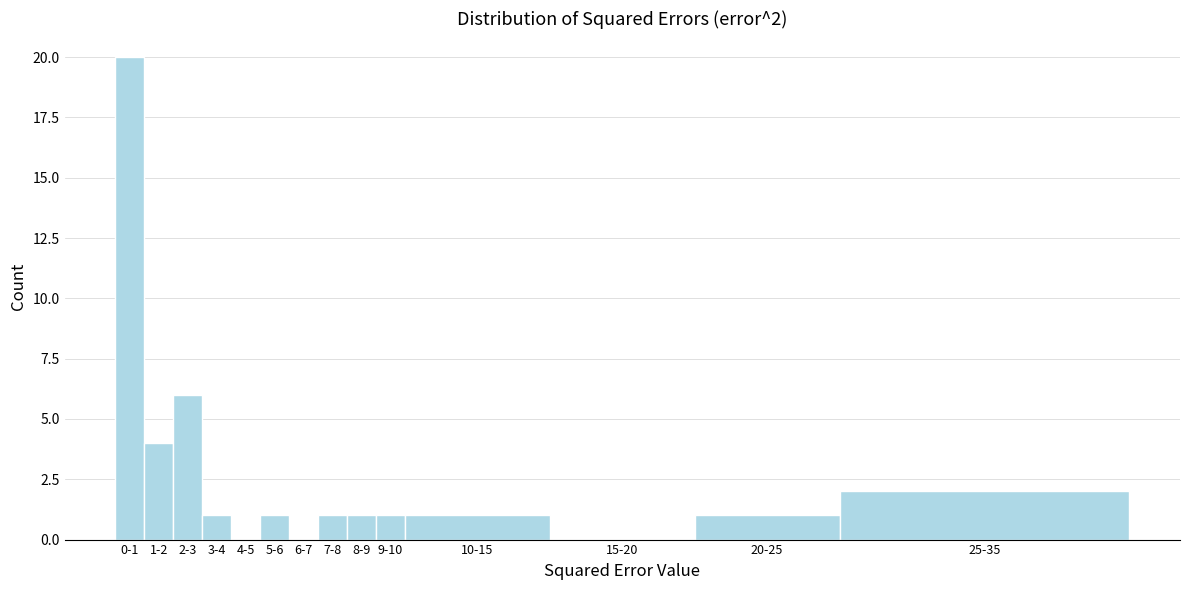

Reading left to right, list all the values displayed in this chart.

0-1=20	1-2=4	2-3=6	3-4=1	4-5=0	5-6=1	6-7=0	7-8=1	8-9=1	9-10=1	10-15=1	15-20=0	20-25=1	25-35=2